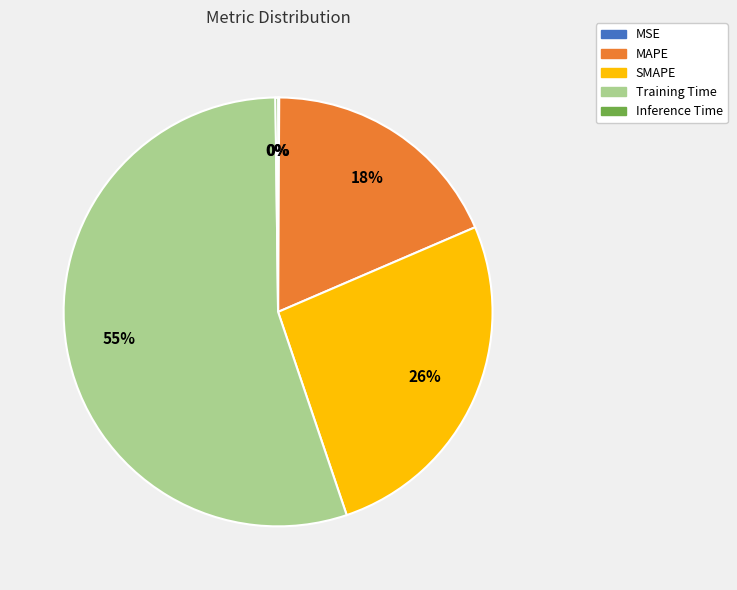

To the nearest percent, what is the difference between the SMAPE and MAPE slice percentages?

8%